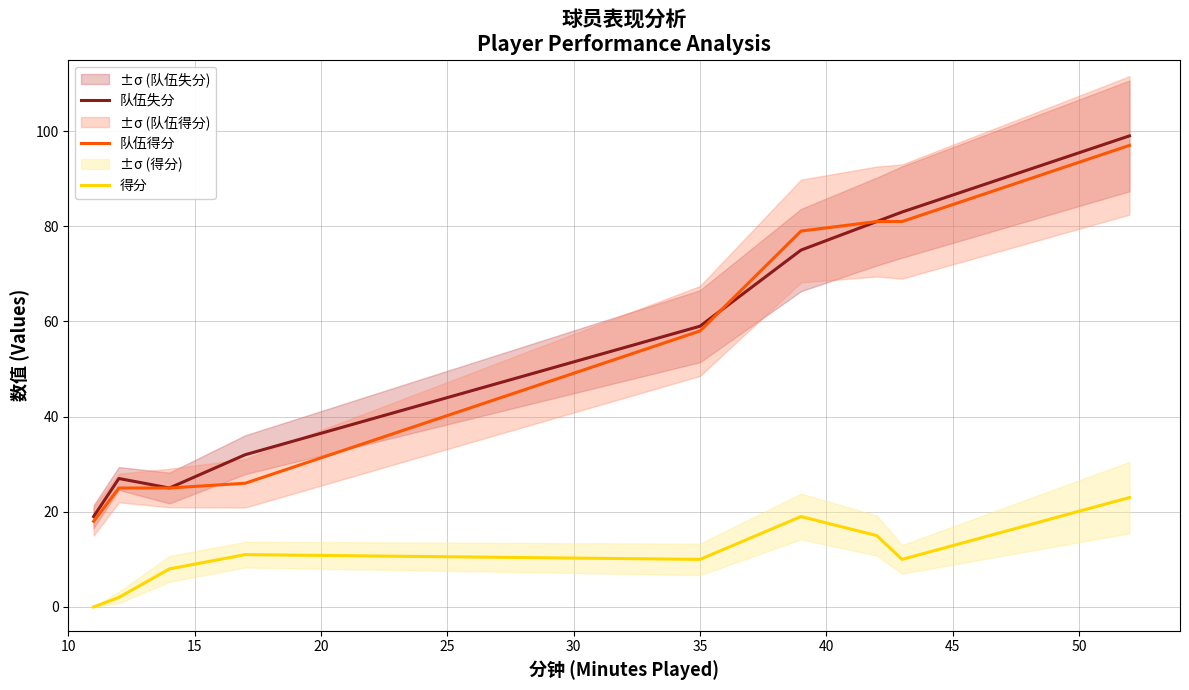

True or false: 得分 and 队伍得分 cross at least once.

False